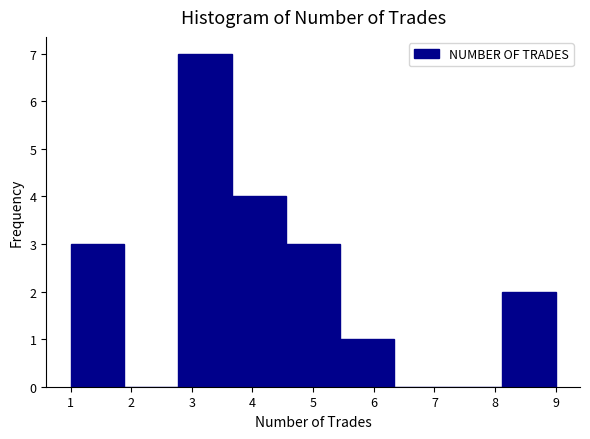

Which range on the x-axis has the tallest bar?

2.8 to 3.7